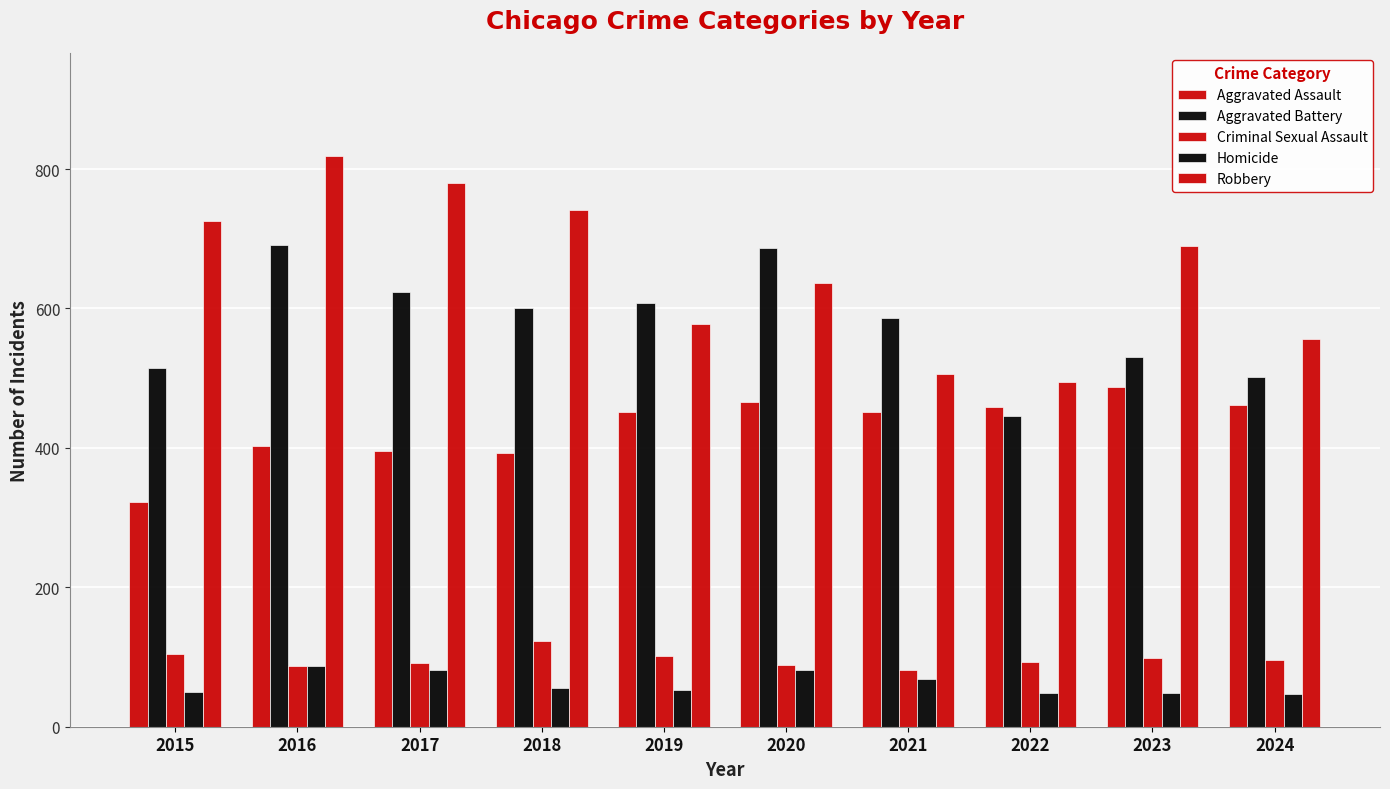

Is the value of Homicide at 2020 greater than the value of Aggravated Battery at 2018?

No